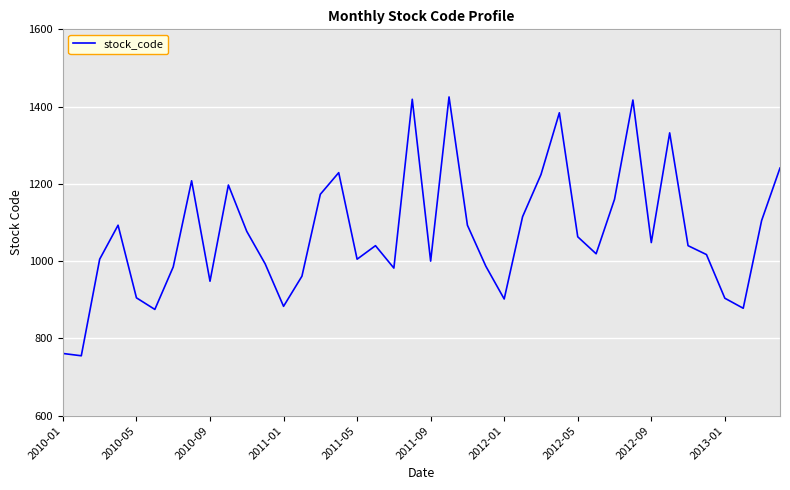

What is the greatest value displayed?

1425